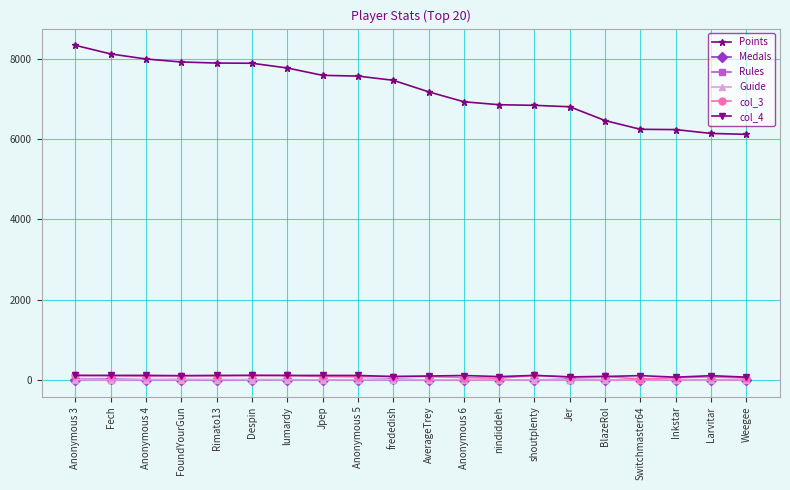

The value of Points at Jpep is 2692. True or false?

False